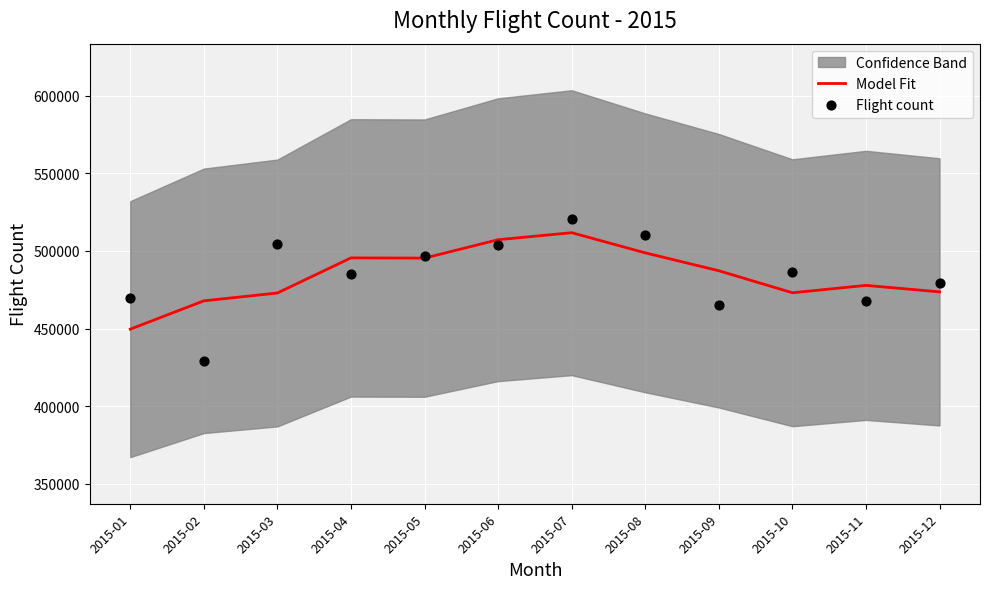

Which series contains the lowest Y value?

Flight count